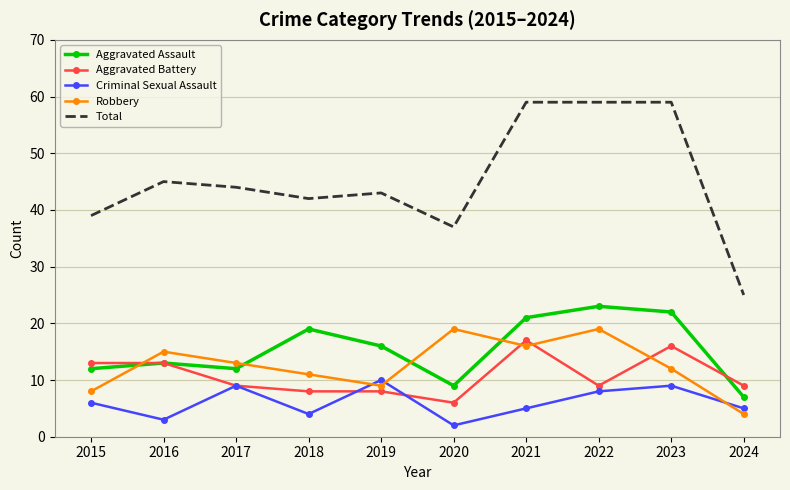

Is it true that Total equals 74 at 2019?

False